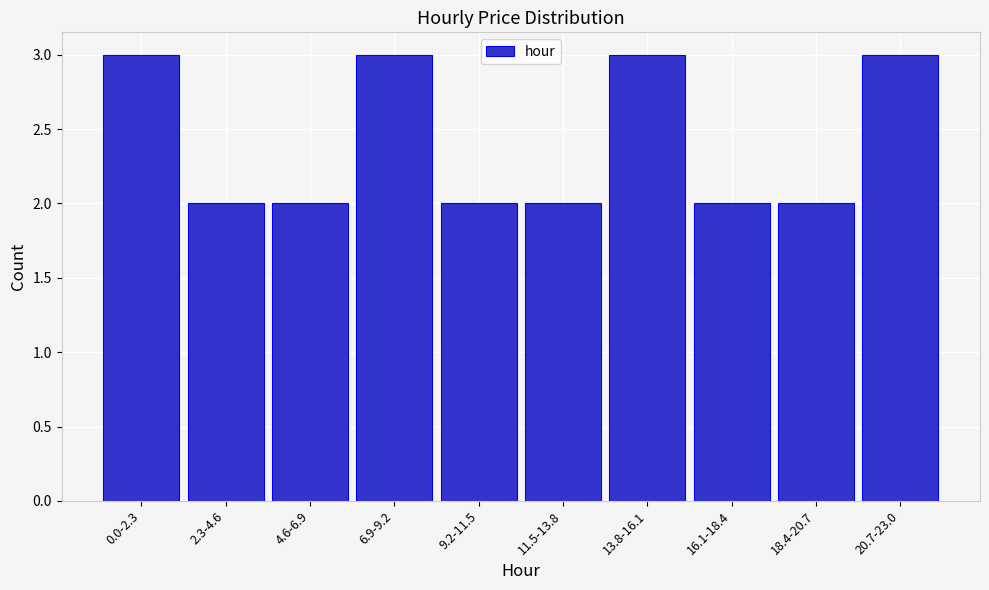

Reading left to right, extract all data points from this chart.

3	2	2	3	2	2	3	2	2	3